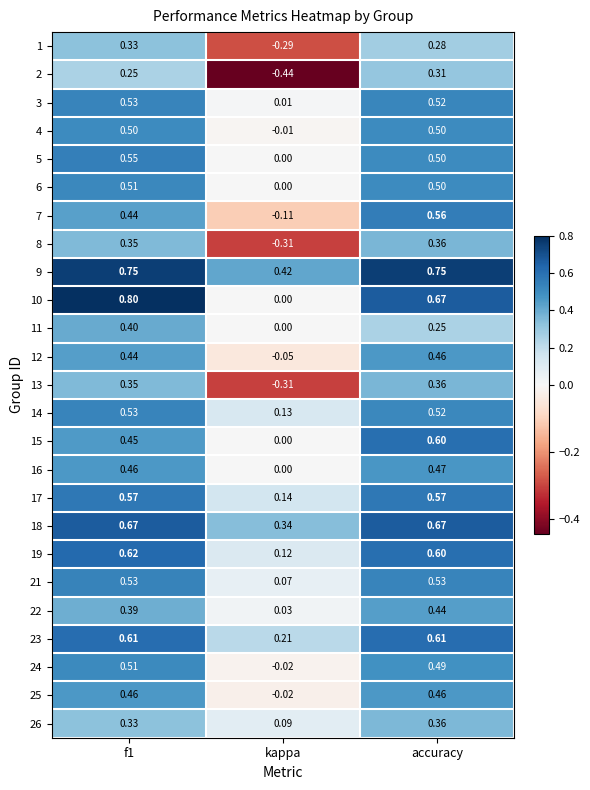

Is the value of 24 at kappa greater than the value of 12 at accuracy?

No